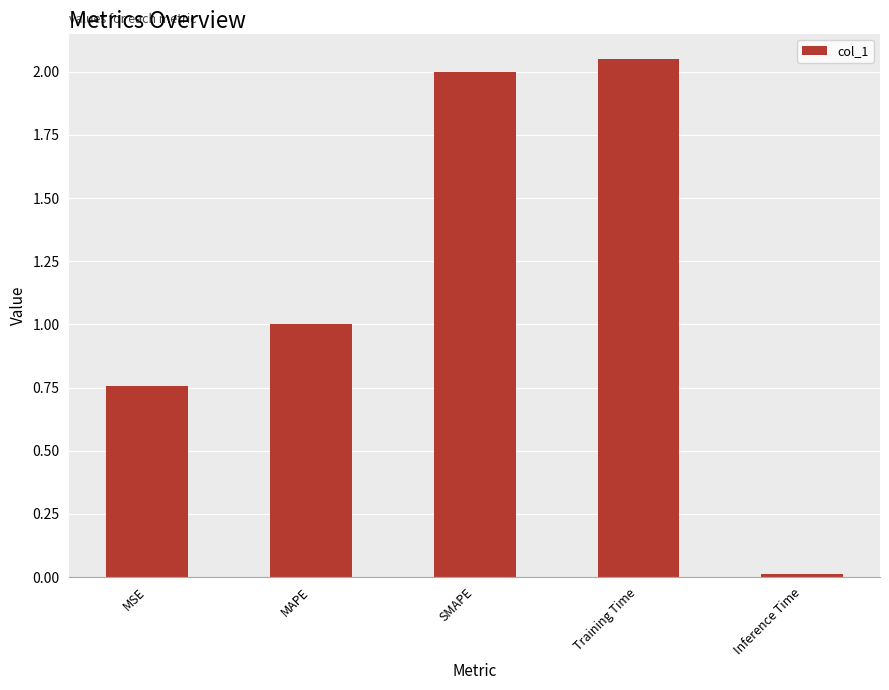

The value at Training Time is 2.7. True or false?

False